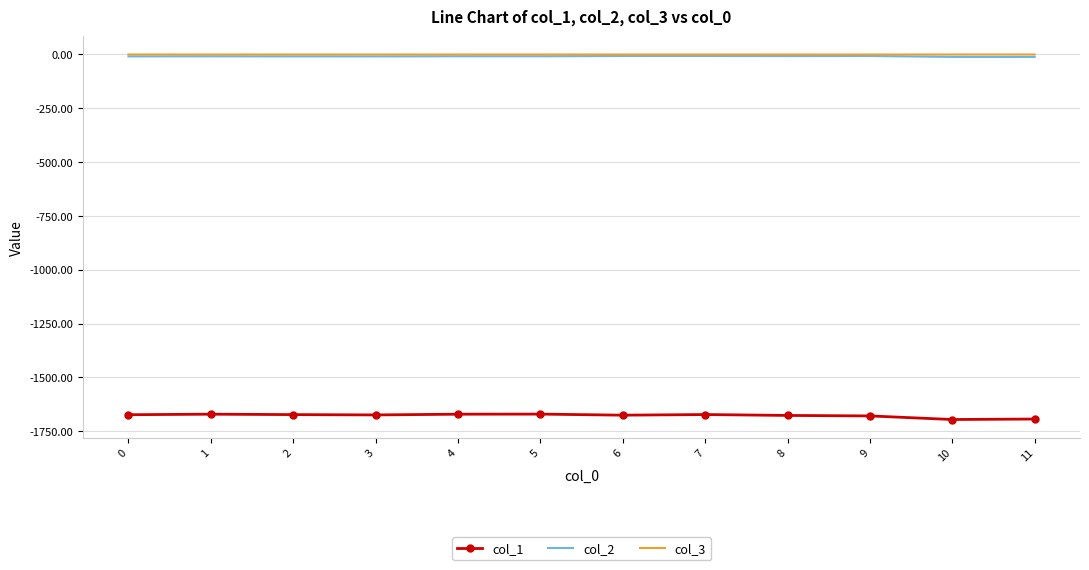

At which label does col_1 first exceed -1673?

1